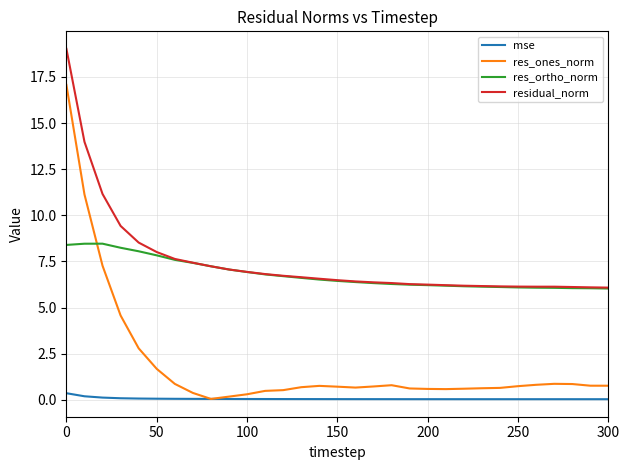

What are all the series names shown in the legend?

mse, res_ones_norm, res_ortho_norm, residual_norm